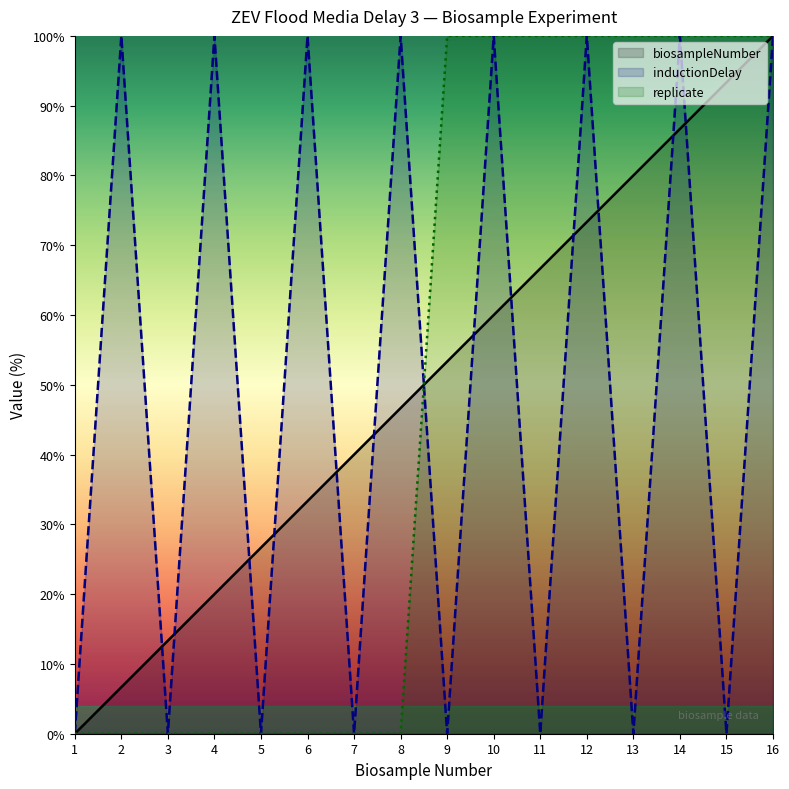

True or false: inductionDelay has more than 0 points higher than both neighbors.

True